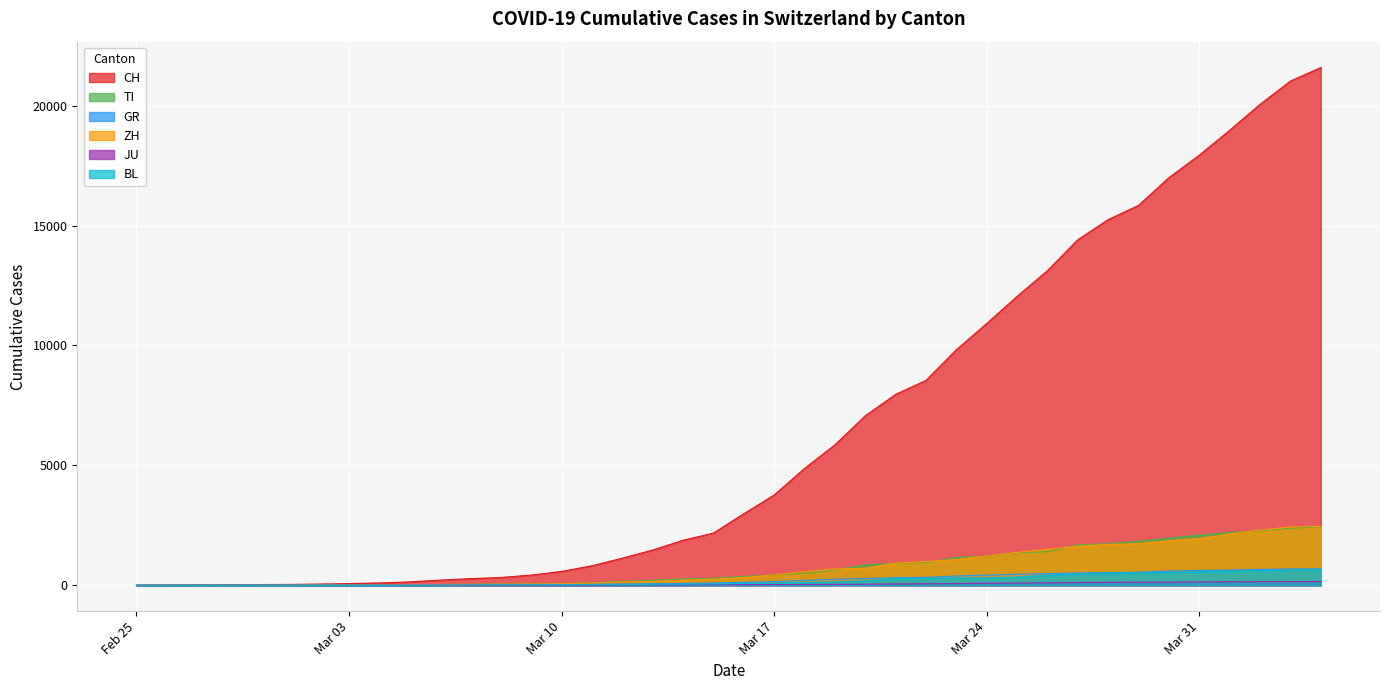

Which series has the largest total across all categories?

CH